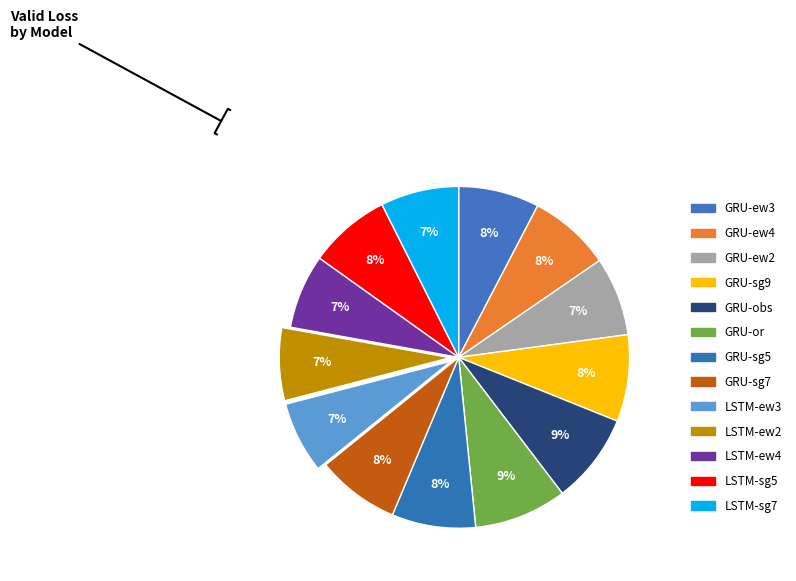

Which slice is the largest?

GRU-or